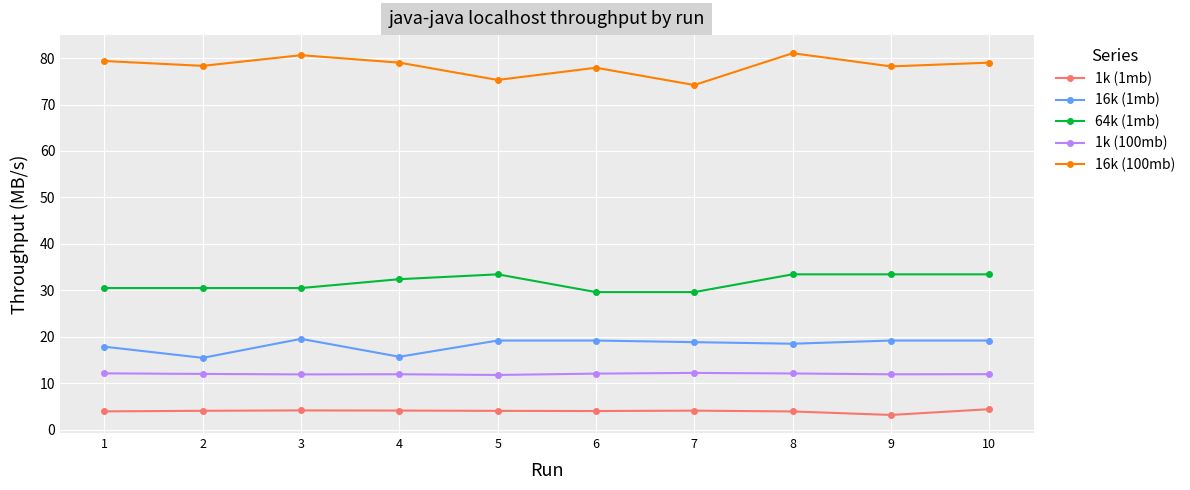

Is this an area chart (filled region under the line)?

No